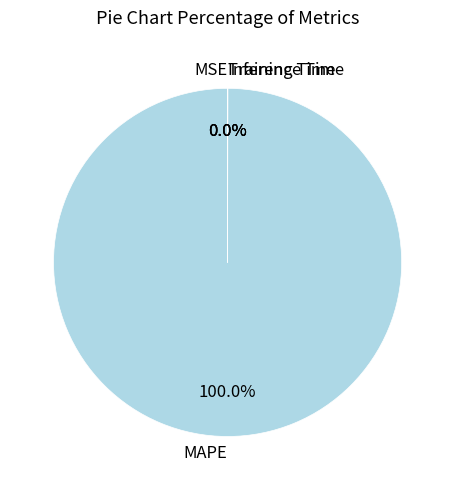

What is the largest slice in the pie chart?

MAPE